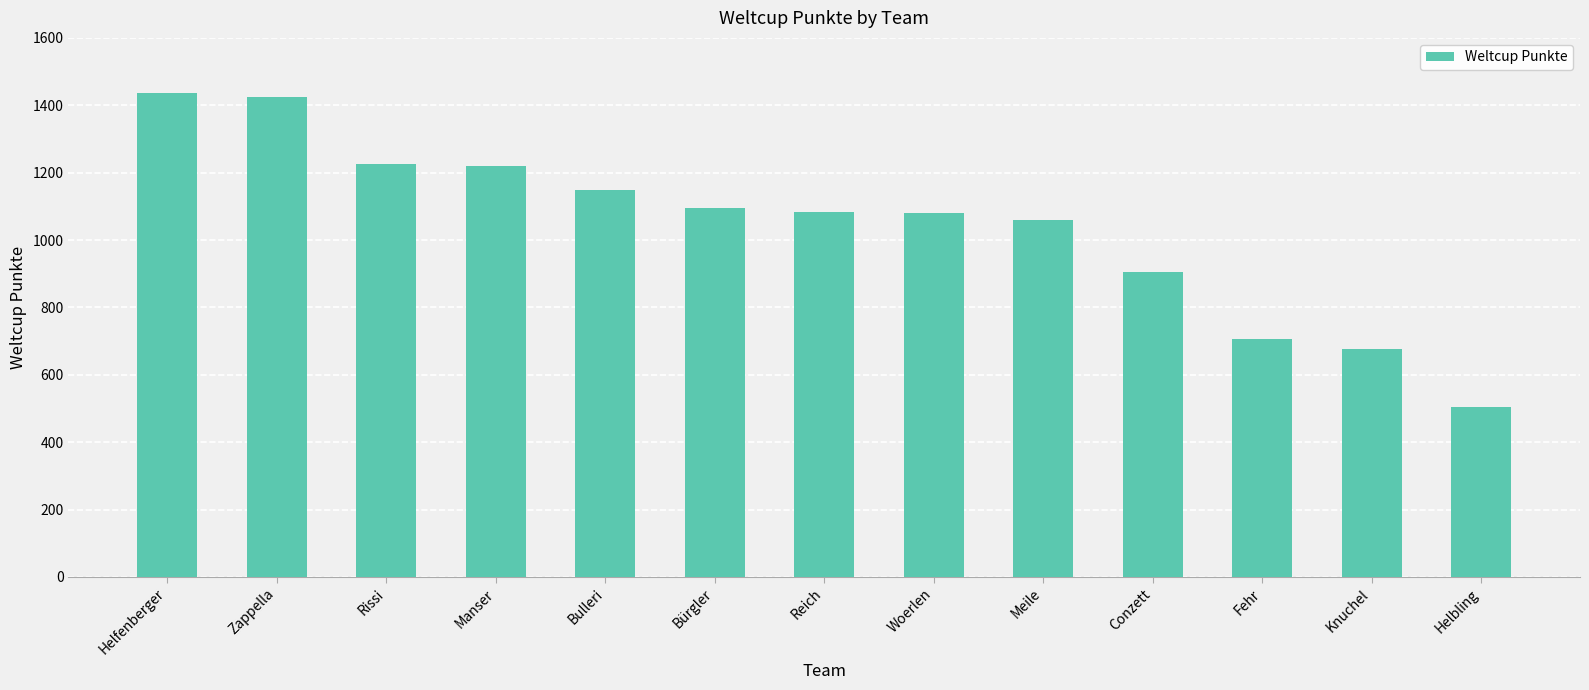

What is the change in value from Helfenberger to Bulleri?

-288